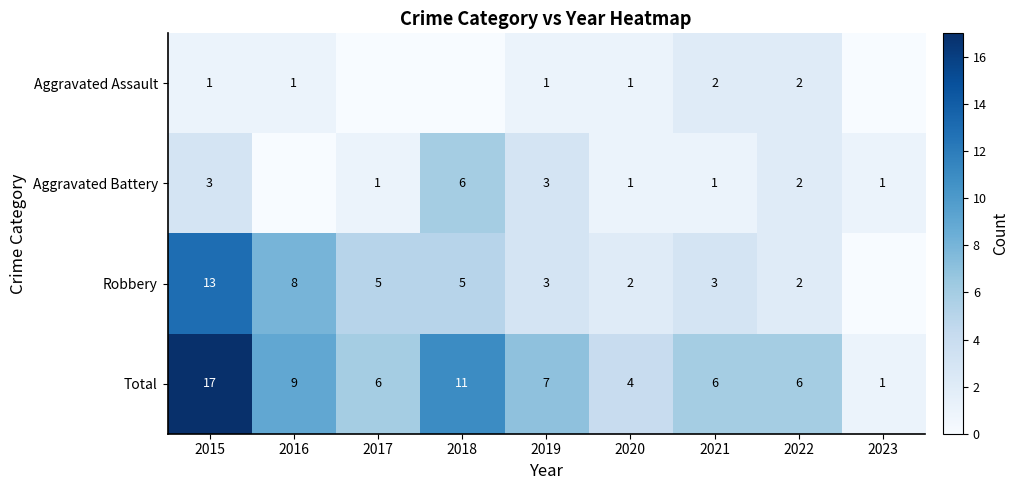

Where does the Total series first go above 6?

2015